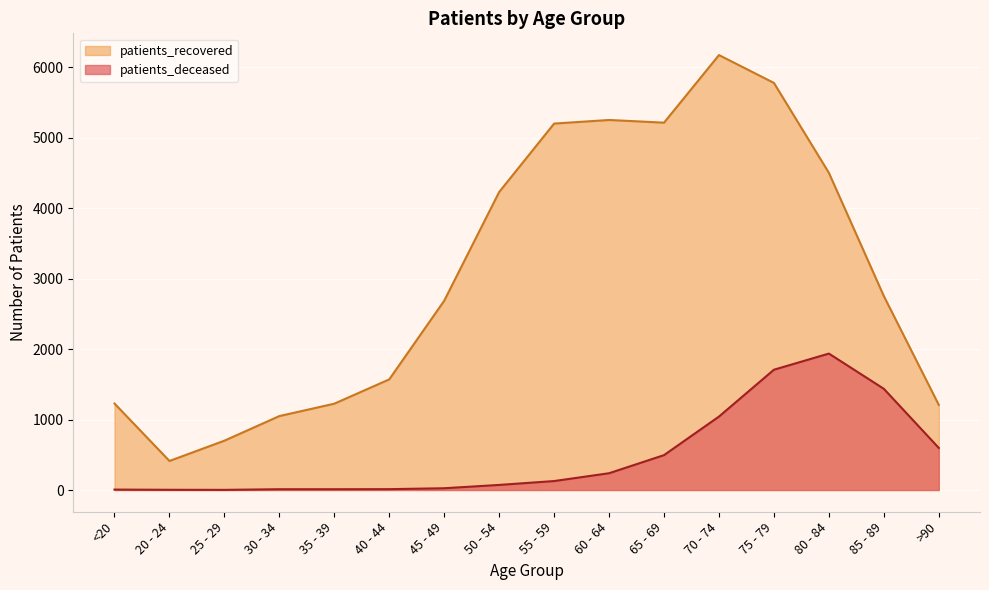

True or false: patients_deceased and patients_recovered cross at least once.

False